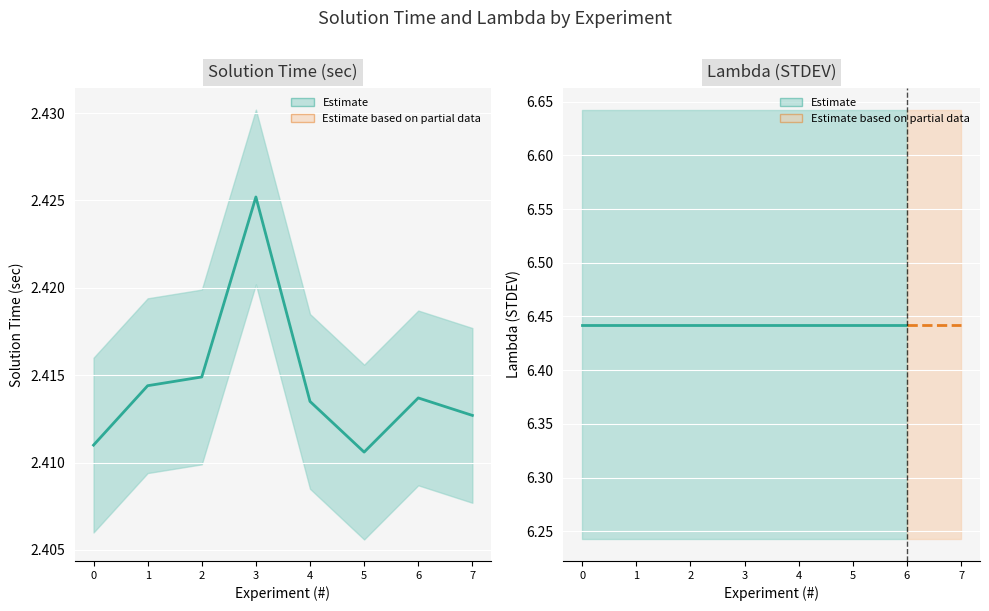

How many interior local valleys (lower than both neighbors) does the data have?

1